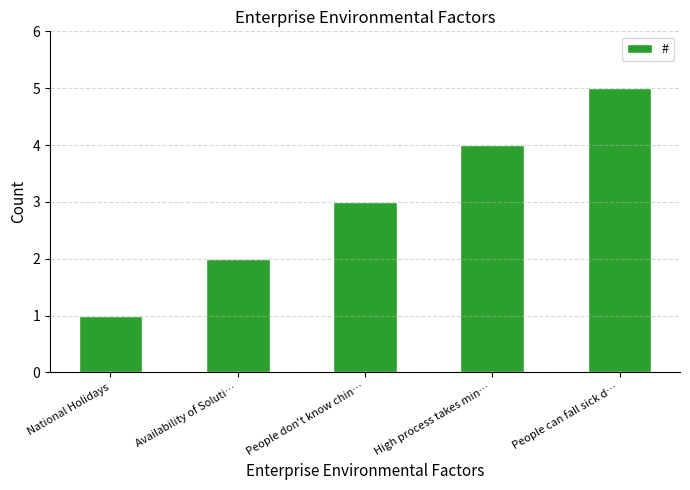

Reading right to left, extract all data points from this chart.

People can fall sick d…=5	High process takes min…=4	People don't know chin…=3	Availability of Soluti…=2	National Holidays=1